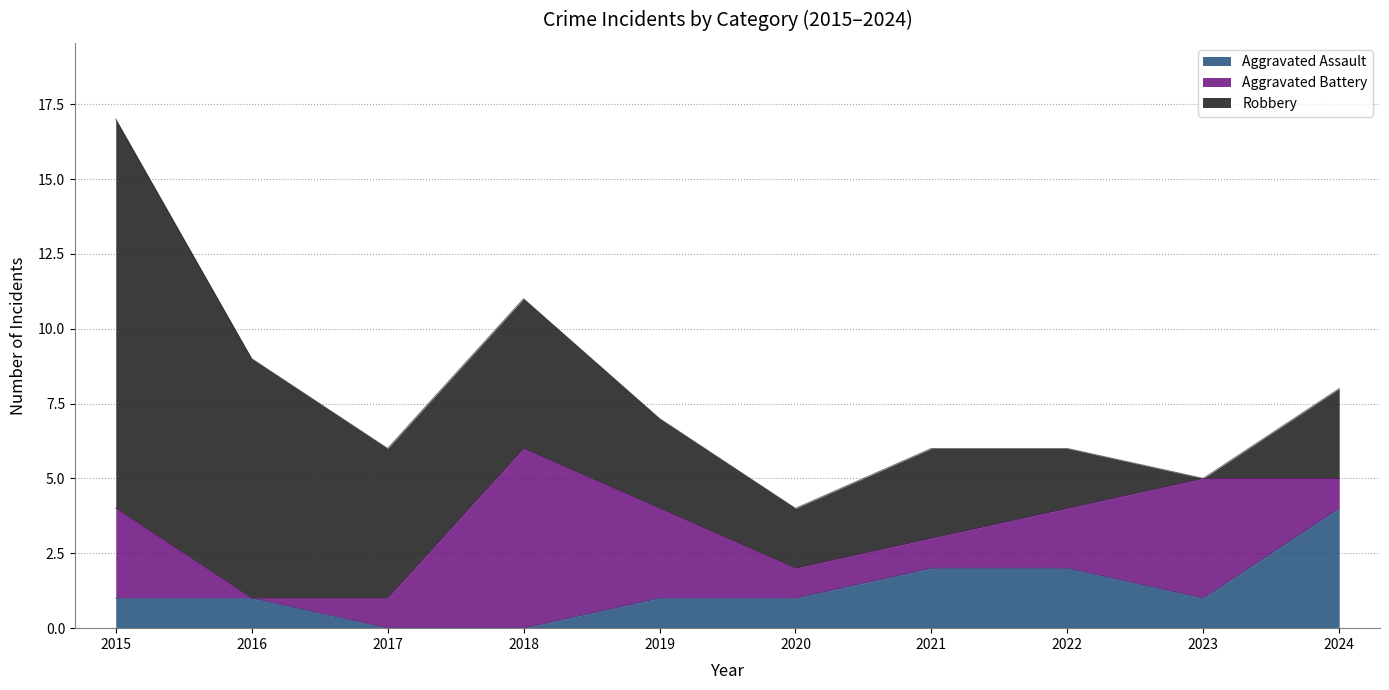

True or false: Robbery and Aggravated Assault cross at least once.

False